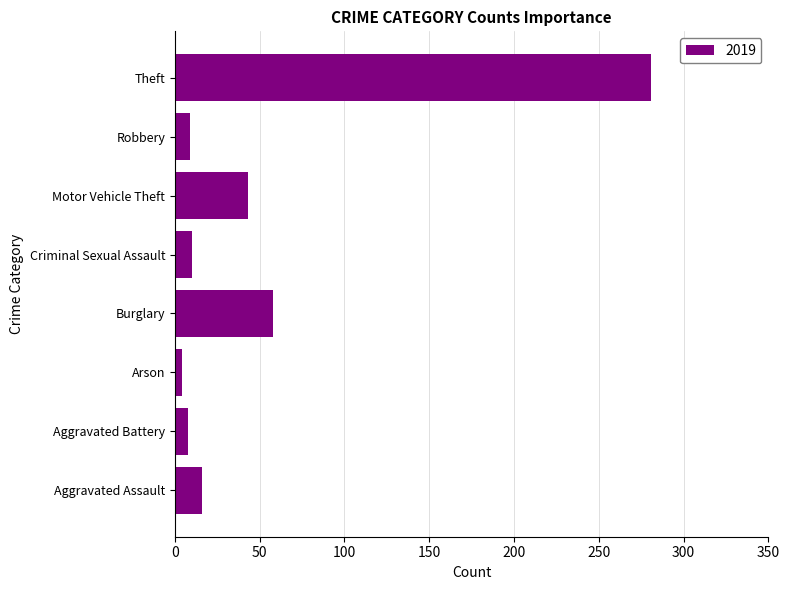

The chart shows a value of 9 at Robbery. True or false?

True